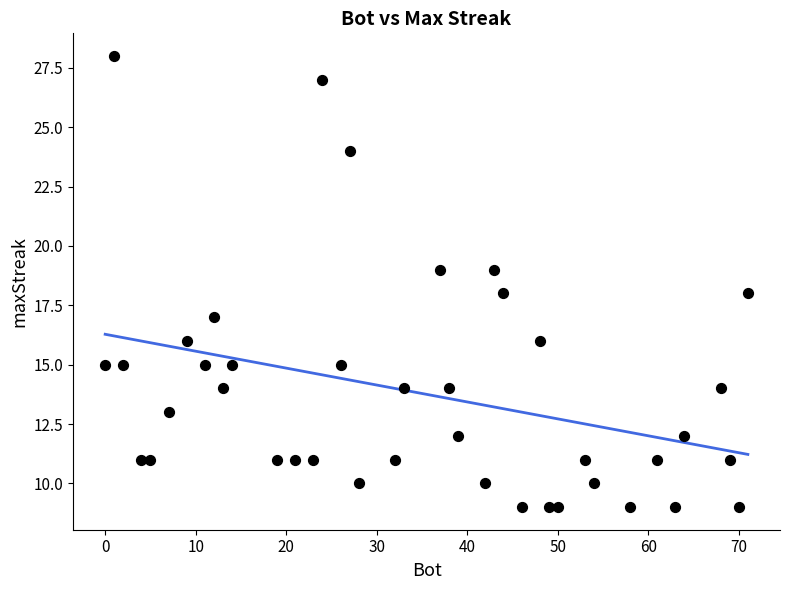

What is the range of Y values (max minus min)?

19